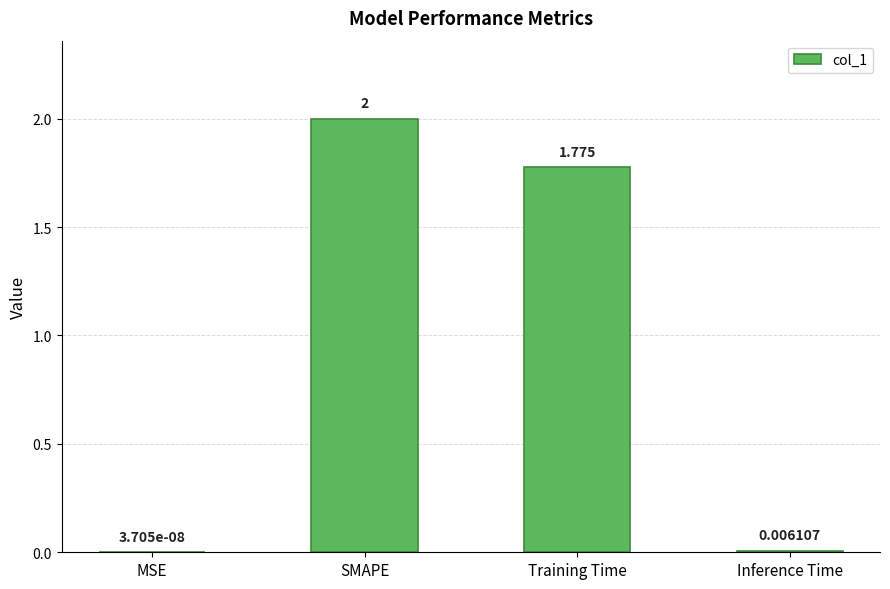

Which category has the highest value across all series?

SMAPE